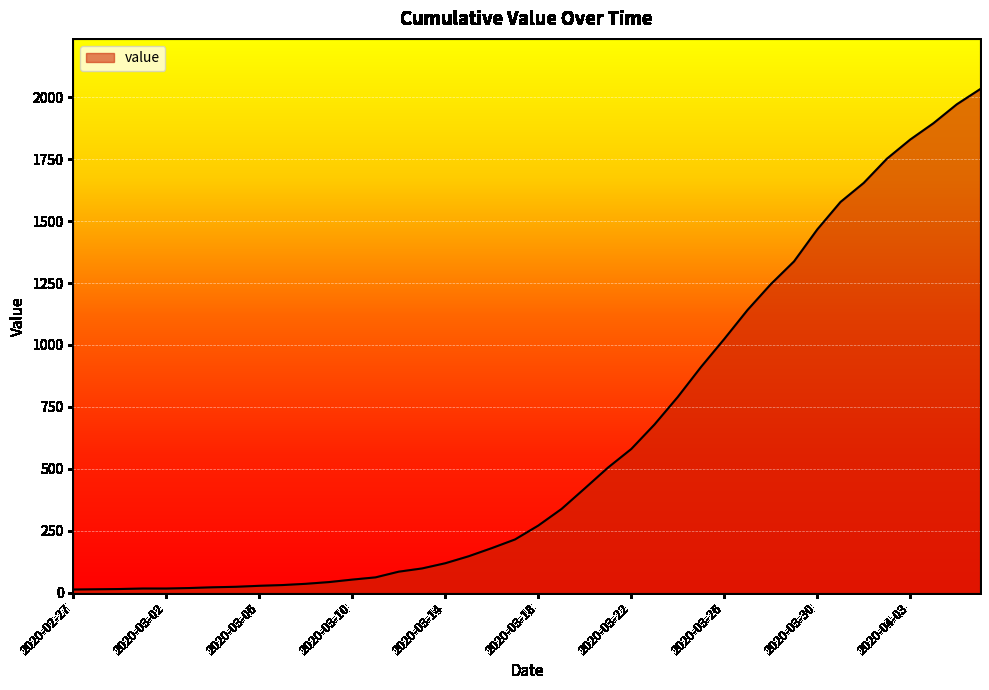

What is the difference between the maximum and minimum values?

2019